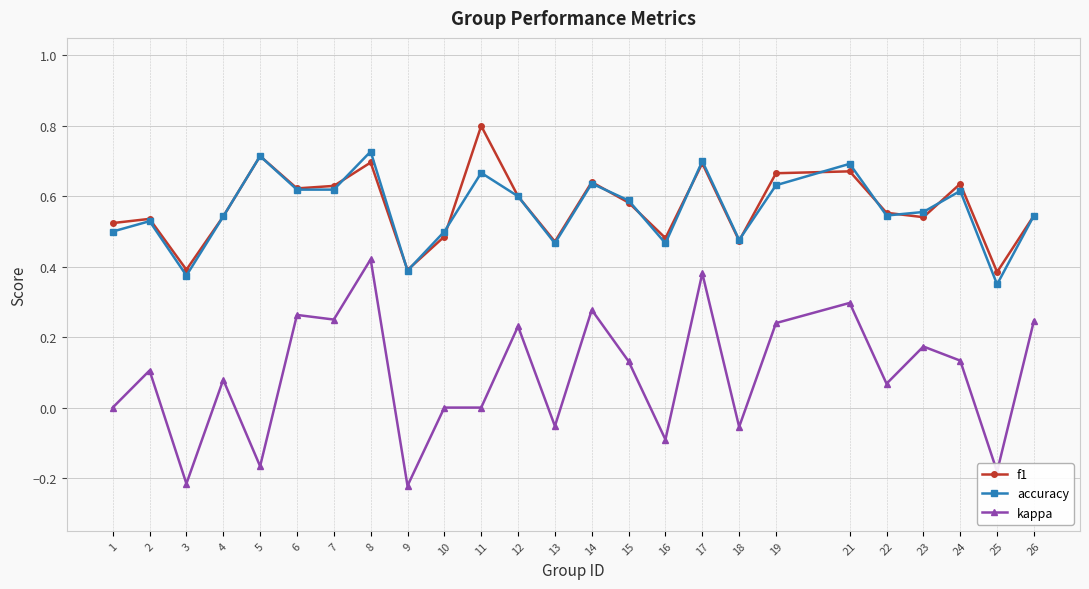

Between 25 and 26, which series saw the biggest shift?

kappa